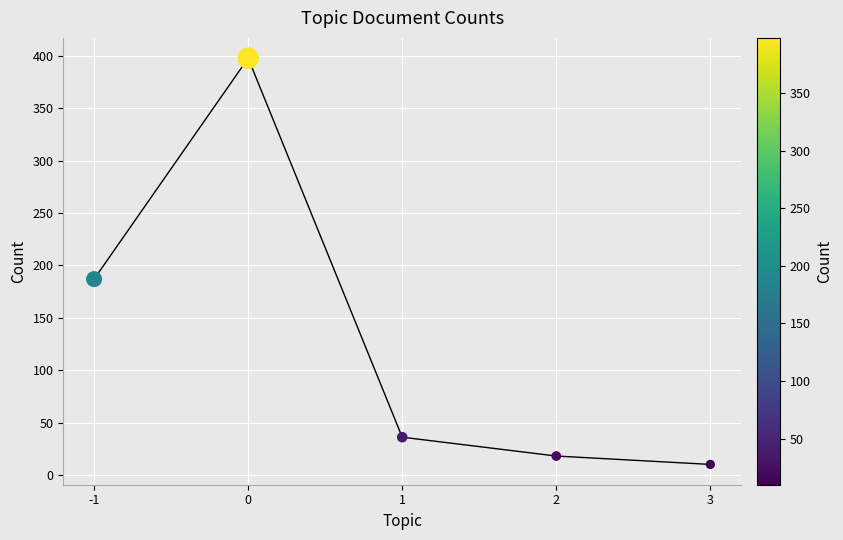

What is the range of X values (max minus min)?

4